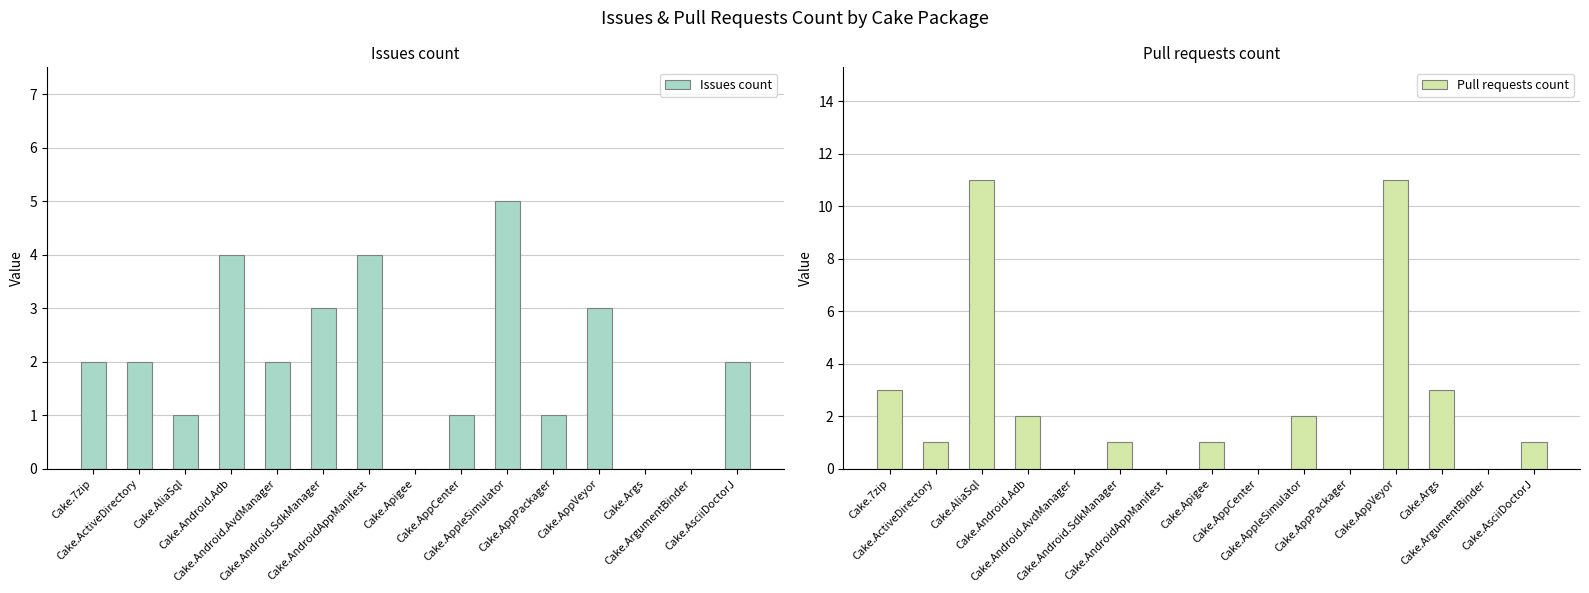

At Cake.Android.SdkManager, list the series in order from smallest to largest.

Pull requests count, Issues count